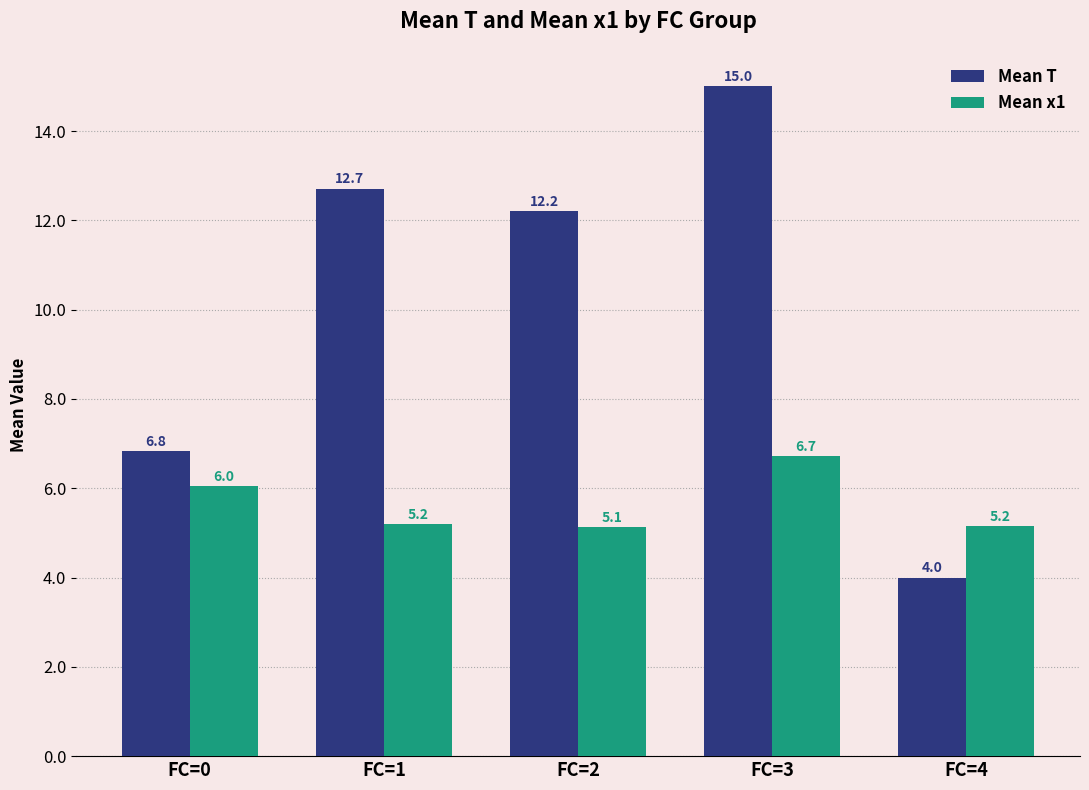

Where is Mean T nearest to the value 9?

FC=0